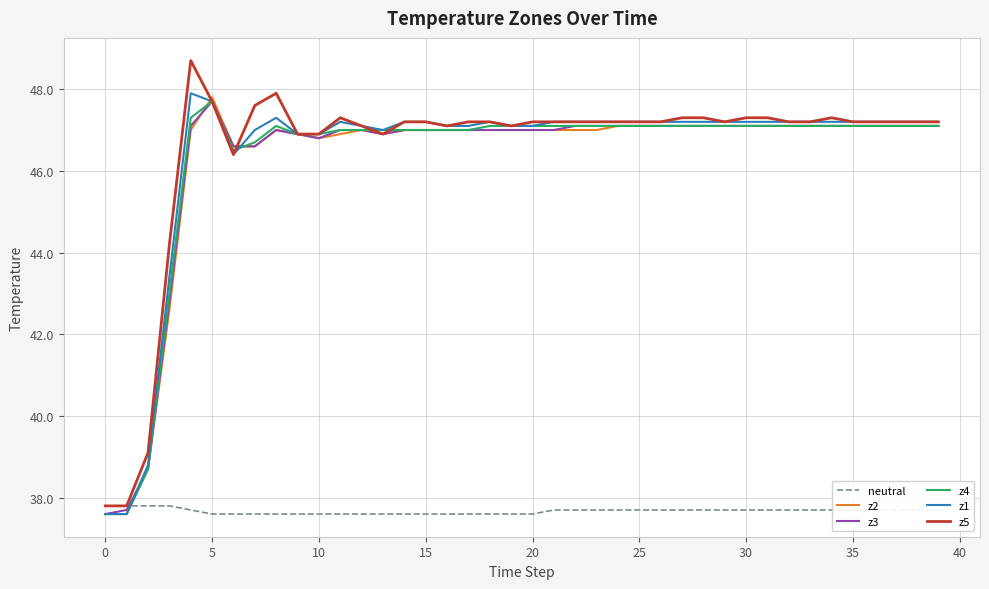

What is the difference between the second highest and second lowest values in the z5 series?

10.1